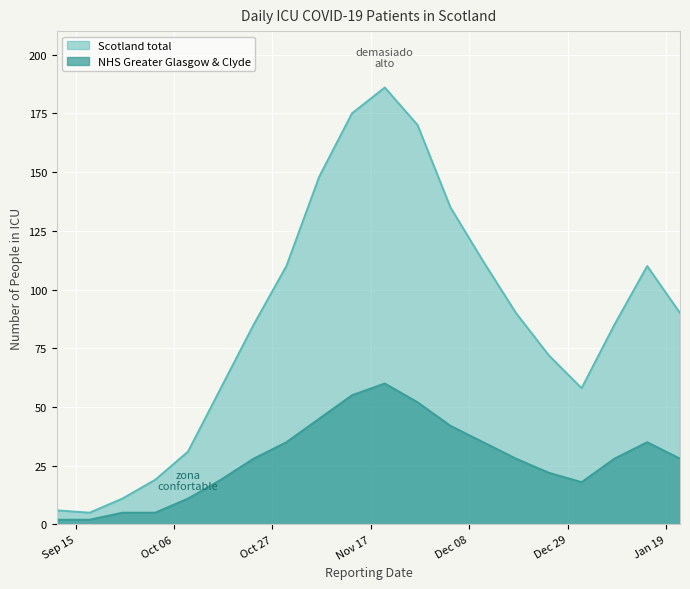

At which category does the chart reach its peak across all series?

2020-11-20